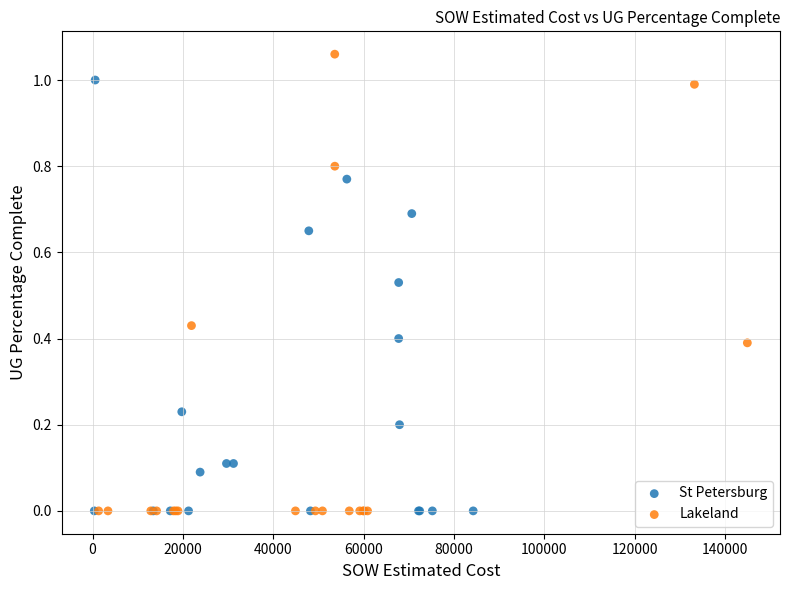

Which series has the widest spread of Y values?

Lakeland